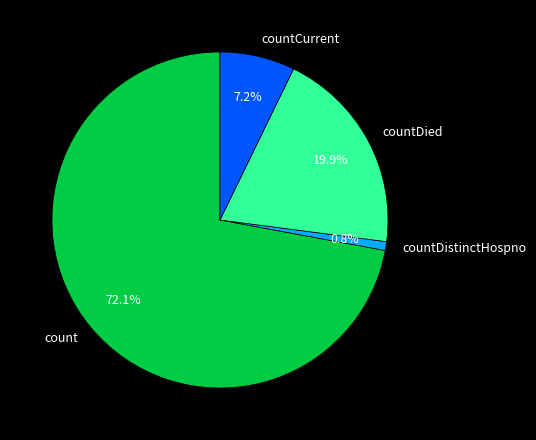

Rank the categories by value from highest to lowest.

count, countDied, countCurrent, countDistinctHospno